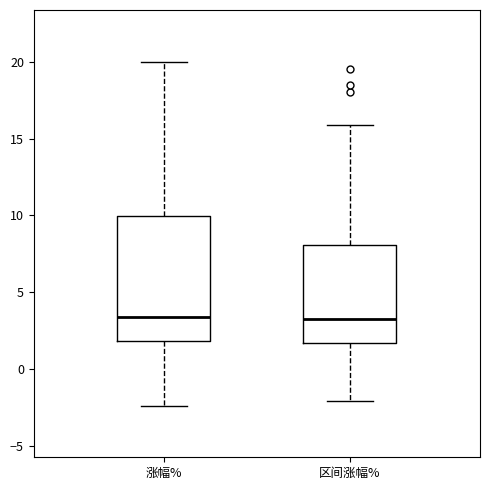

Where does the lower whisker of the box for 区间涨幅% end on the y-axis? The values are not printed on the chart, so give them approximately, as read against the axis.

-2.0